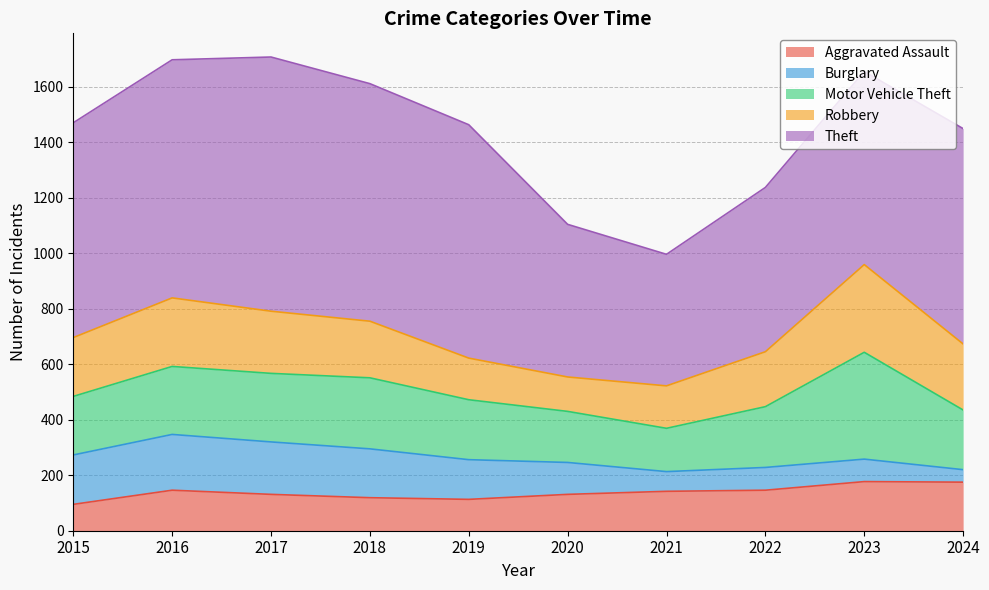

What are all the series names shown in the legend?

Aggravated Assault, Burglary, Motor Vehicle Theft, Robbery, Theft